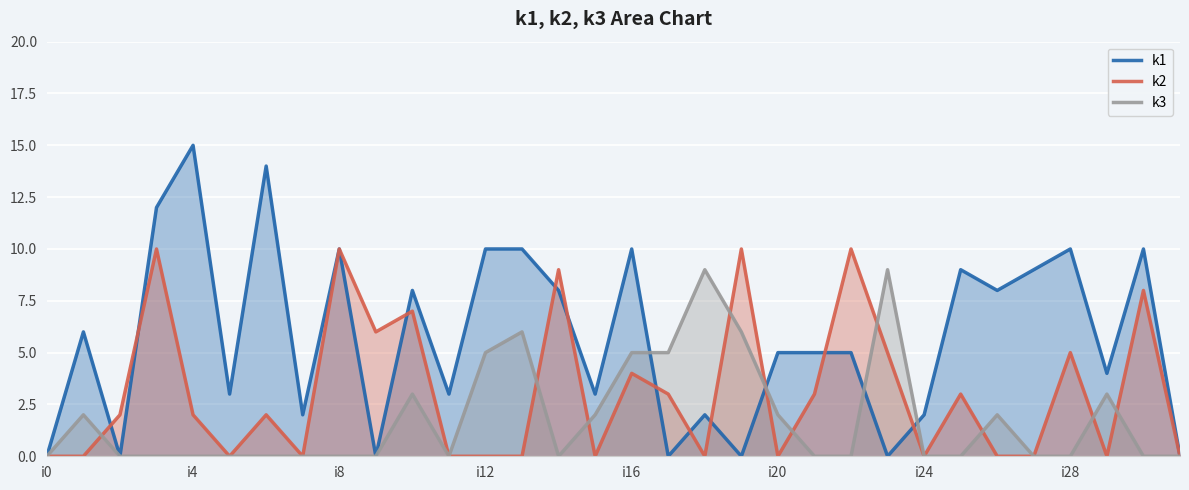

Rank the series by their average value, from highest to lowest.

k1, k2, k3